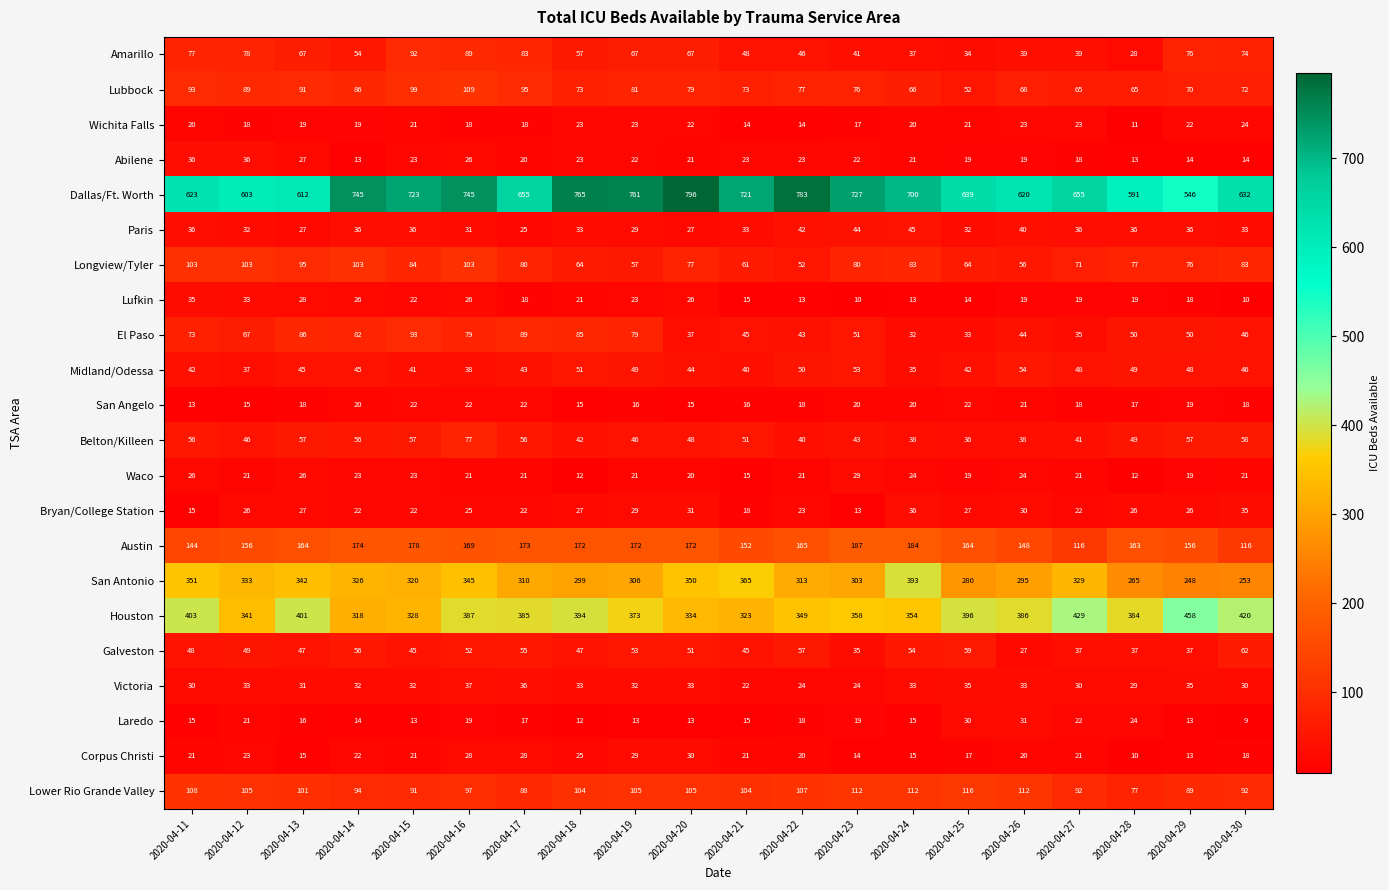

Where is Wichita Falls nearest to the value 17?

2020-04-23